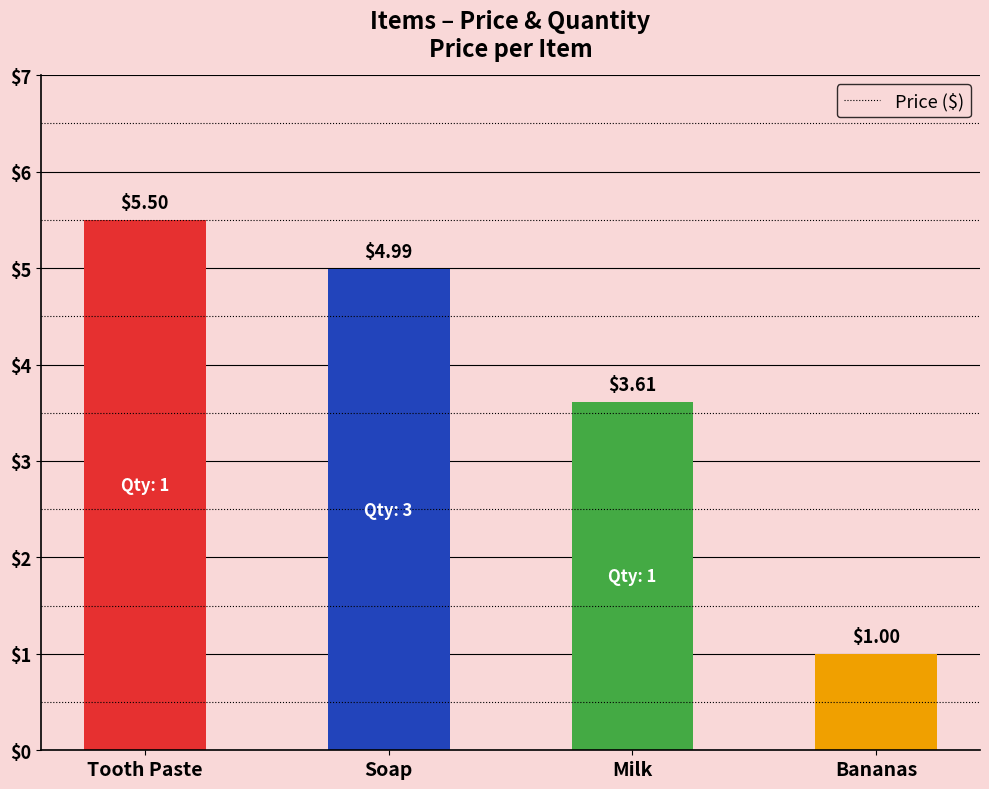

True or false: the data shows 5.5 at Tooth Paste.

True